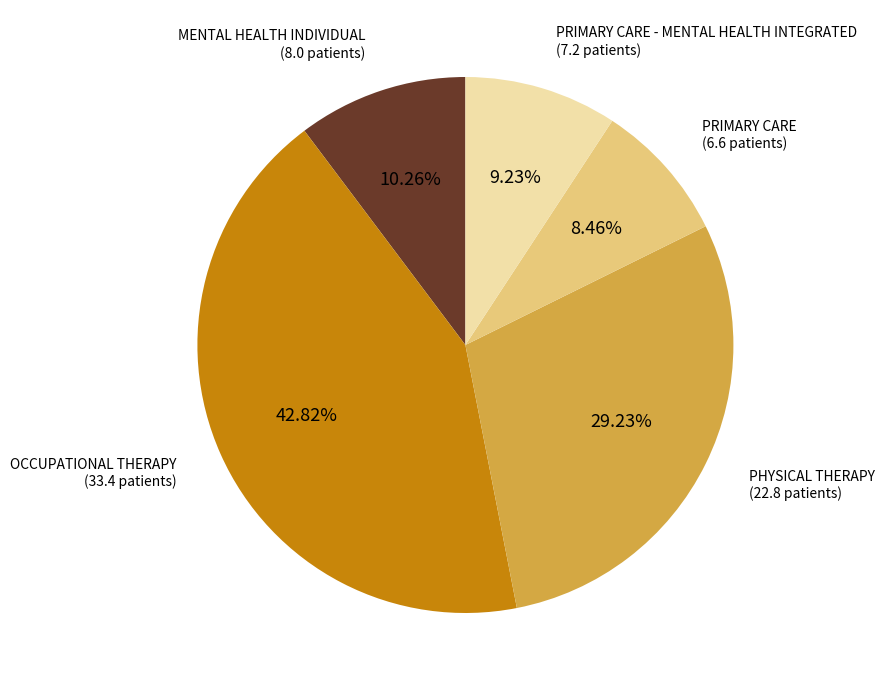

Is there a majority slice in this chart?

No